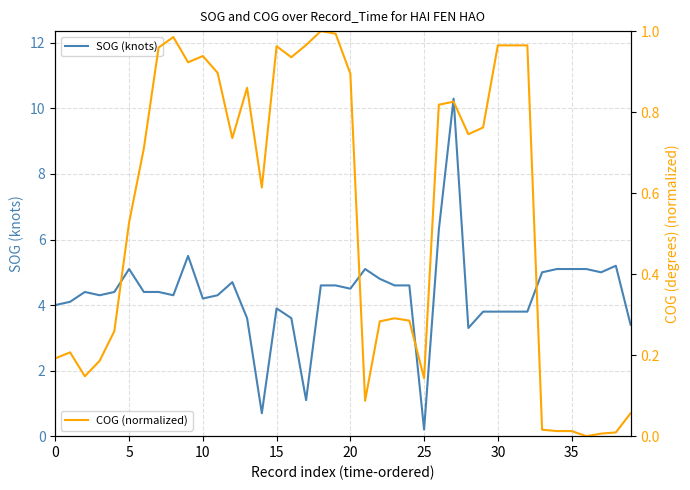

Read the COG (normalized) value at 39.

0.1